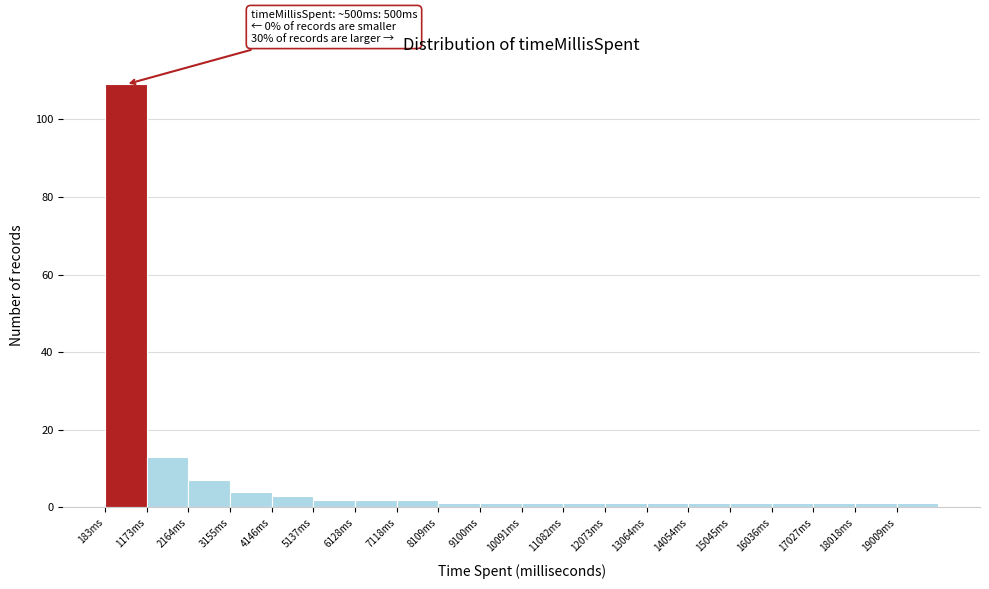

Which range on the x-axis has the tallest bar?

200 to 1200